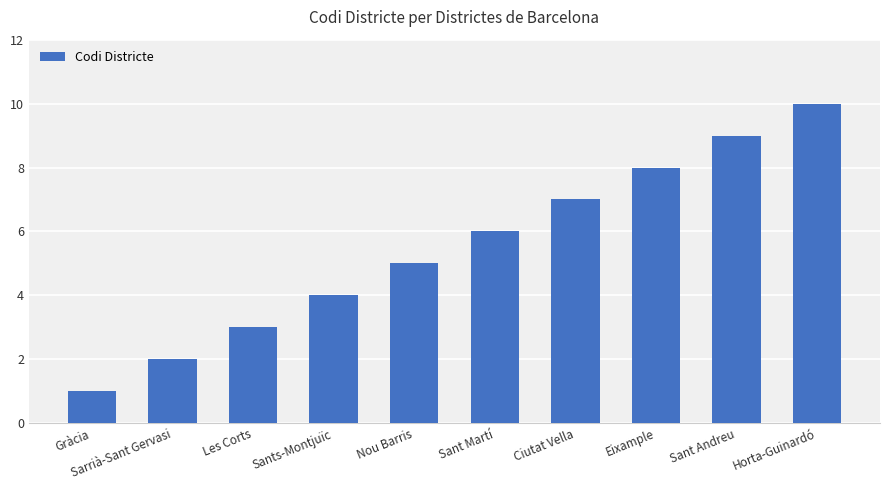

Reading left to right, transcribe all the data shown in this chart.

1	2	3	4	5	6	7	8	9	10